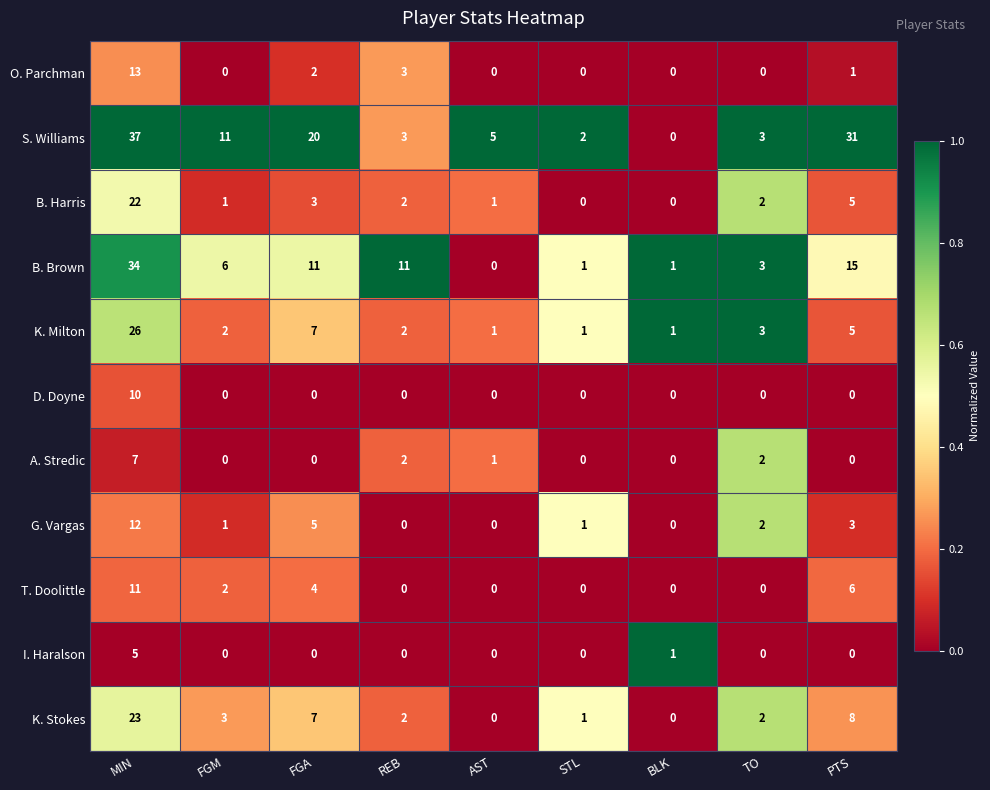

The value of B. Brown at FGA is 11. True or false?

True